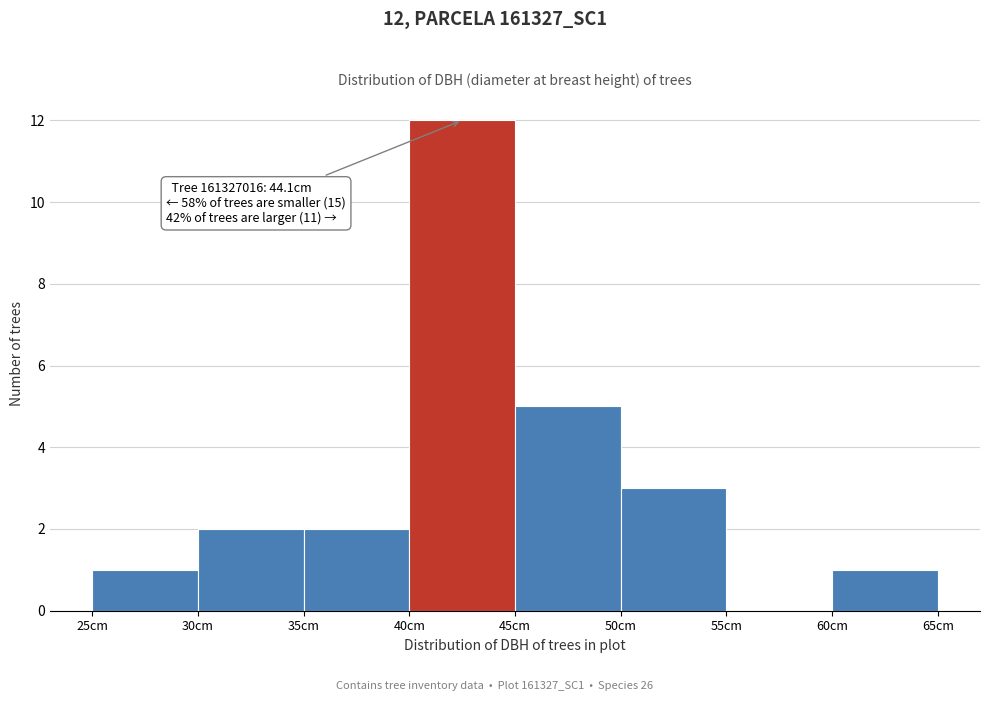

Which range on the x-axis has the tallest bar?

40 to 45